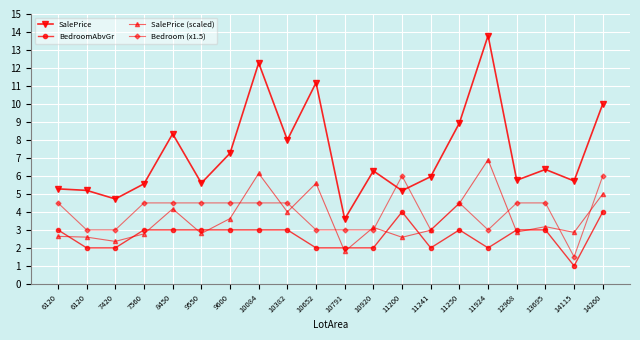

List the series in order of their peak value, lowest first.

BedroomAbvGr, Bedroom (x1.5), SalePrice (scaled), SalePrice